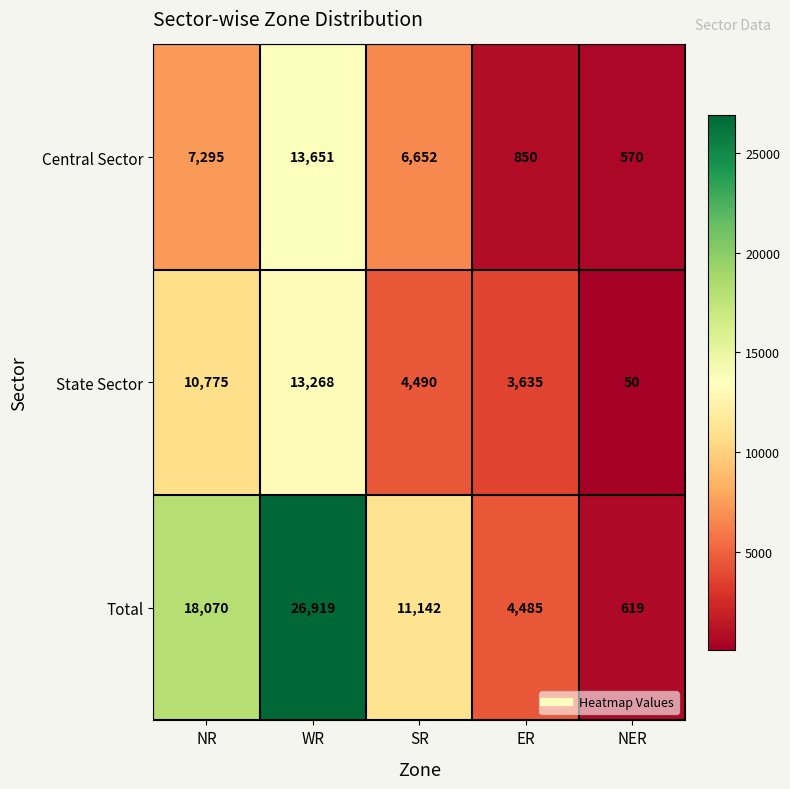

Rank the series at NER from lowest to highest value.

State Sector, Central Sector, Total